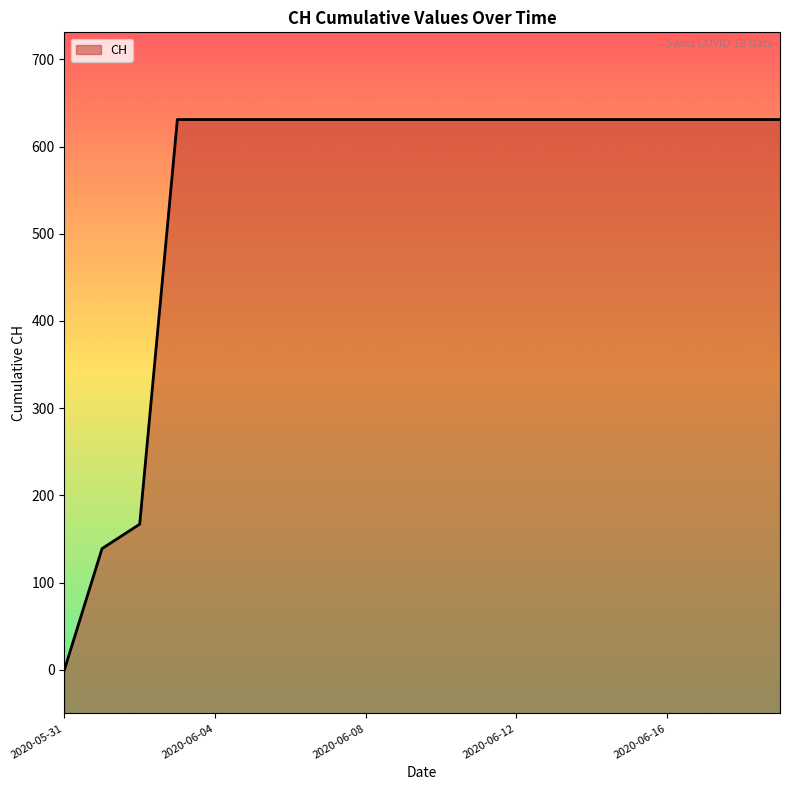

Reading left to right, list all the values displayed in this chart.

2020-05-31=0	2020-06-01=139	2020-06-02=167	2020-06-03=631	2020-06-04=631	2020-06-05=631	2020-06-06=631	2020-06-07=631	2020-06-08=631	2020-06-09=631	2020-06-10=631	2020-06-11=631	2020-06-12=631	2020-06-13=631	2020-06-14=631	2020-06-15=631	2020-06-16=631	2020-06-17=631	2020-06-18=631	2020-06-19=631